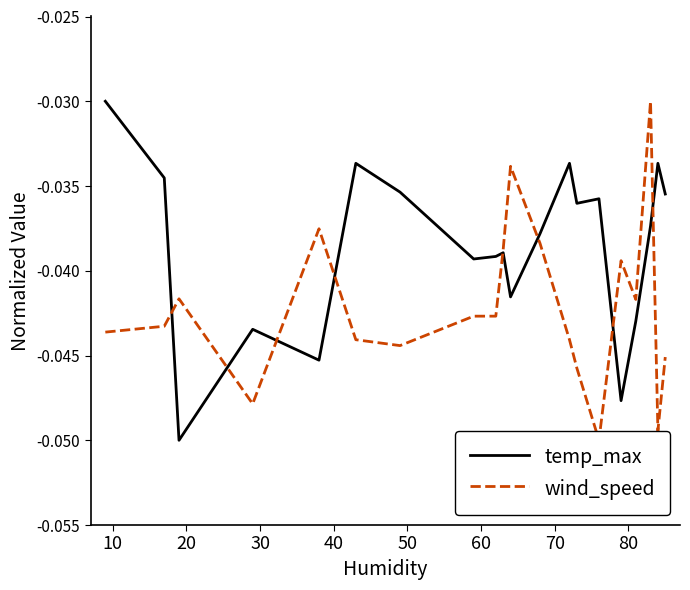

At which category does the chart reach its minimum across all series?

20